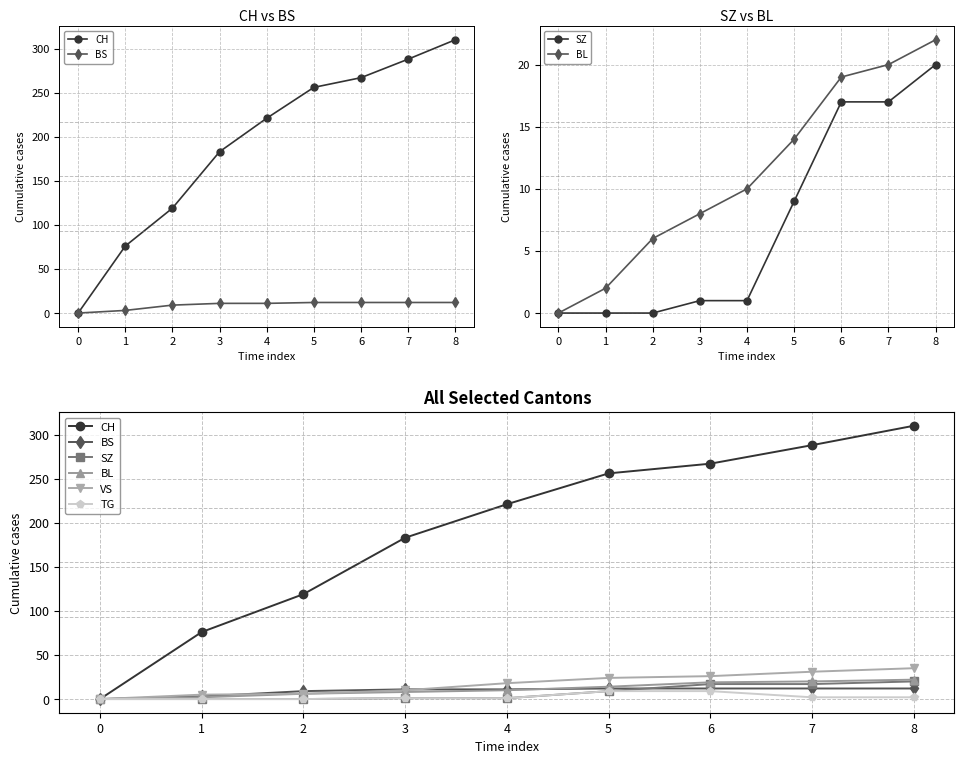

Reading right to left, list all the values displayed in this chart.

CH: 310	288	267	256	221	183	119	76	0
BS: 12	12	12	12	11	11	9	3	0
SZ: 20	17	17	9	1	1	0	0	0
BL: 22	20	19	14	10	8	6	2	0
VS: 35	31	26	24	18	10	6	5	0
TG: 2	2	9	9	1	1	0	0	0